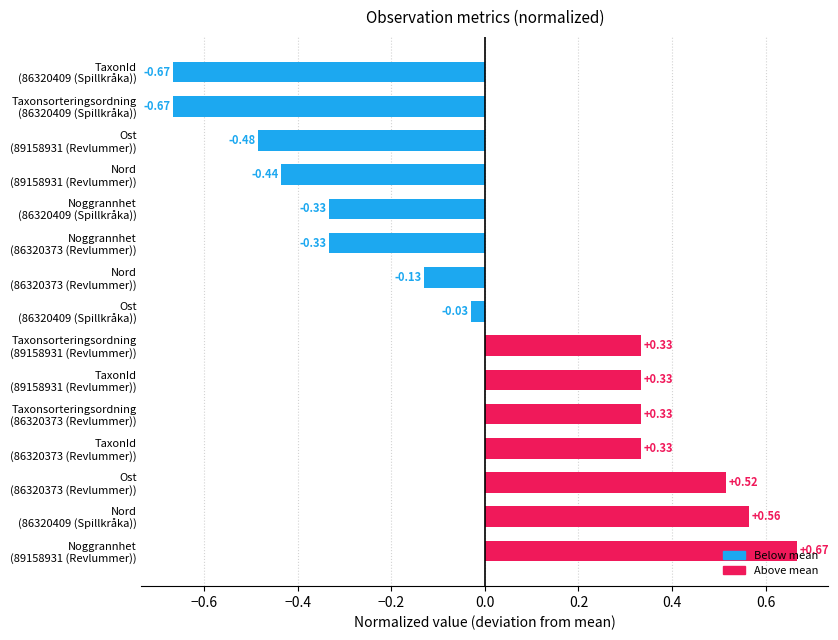

Does the chart contain stacked bars?

No